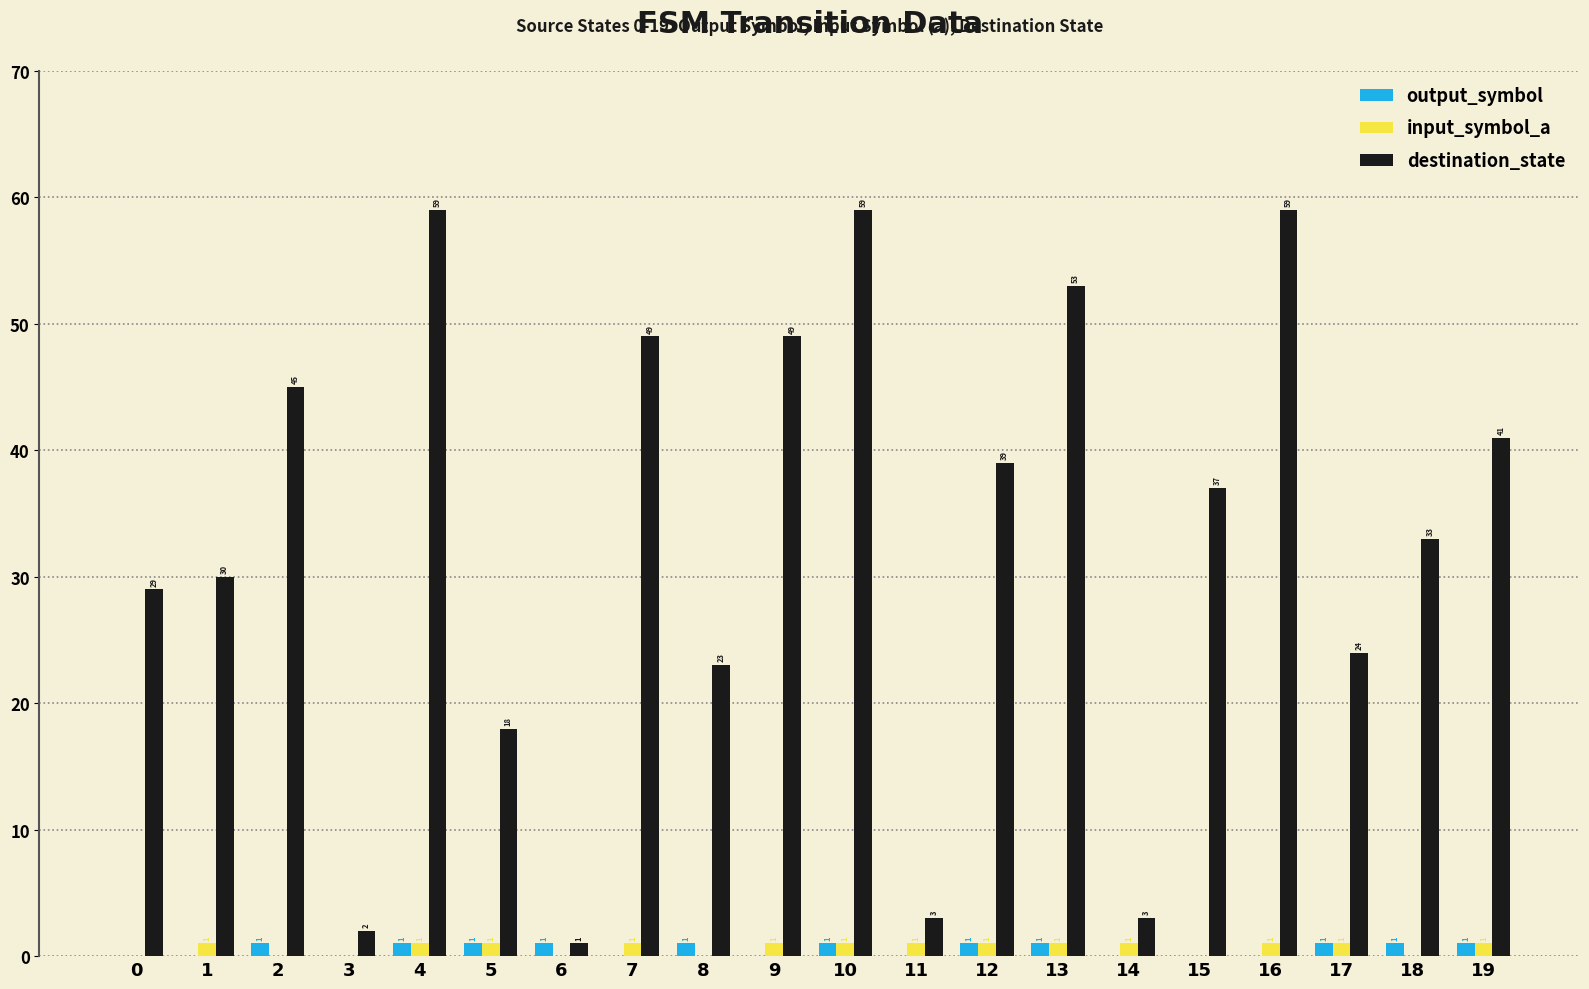

Does the chart contain stacked bars?

No